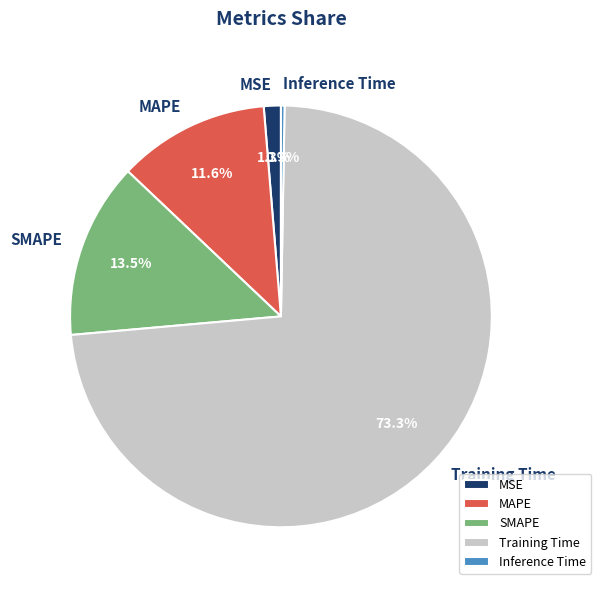

What is the largest slice in the pie chart?

Training Time